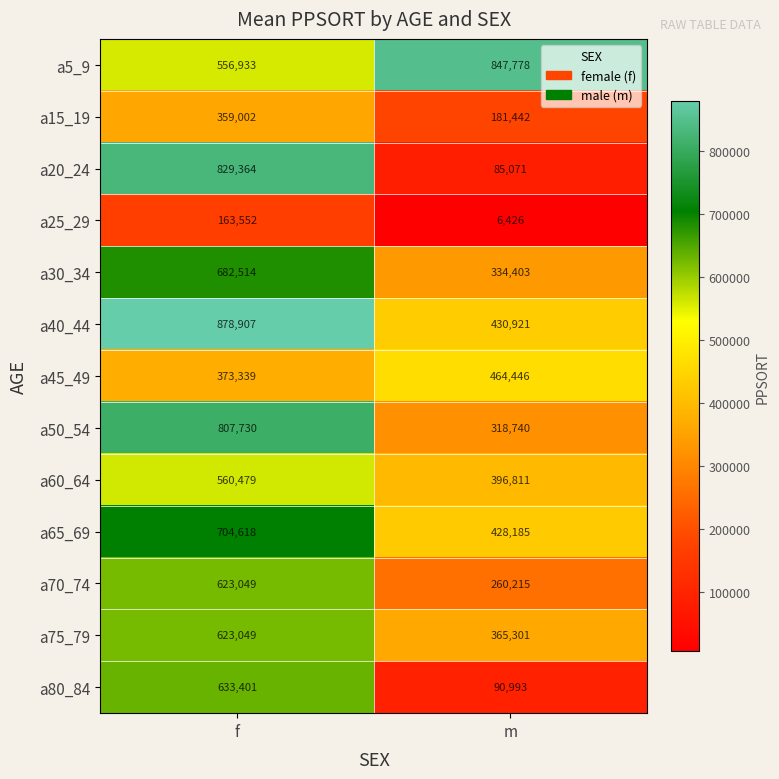

Between f and m, which series saw the biggest shift?

a20_24